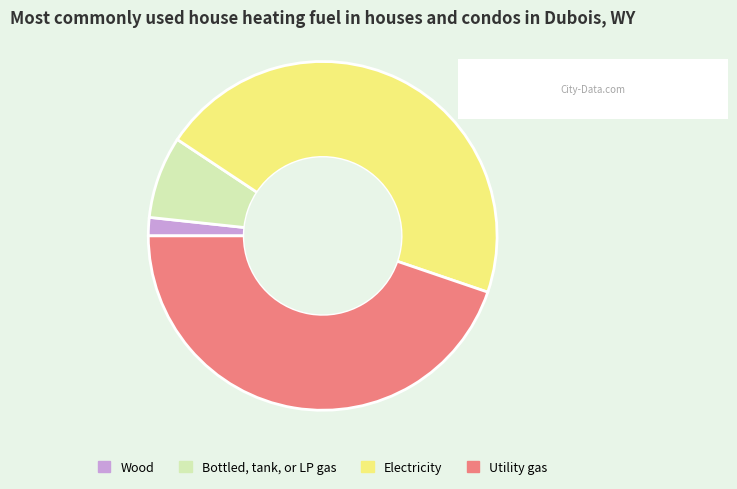

Rank the categories by value from lowest to highest.

Wood, Bottled, tank, or LP gas, Utility gas, Electricity